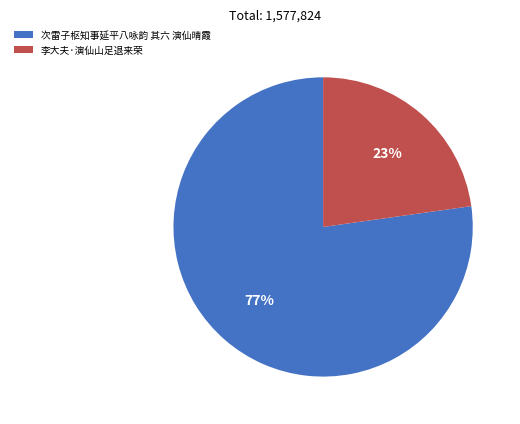

To the nearest percent, what is the difference between the 李大夫·演仙山足退来荣 and 次雷子枢知事延平八咏韵 其六 演仙晴霞 slice percentages?

54%